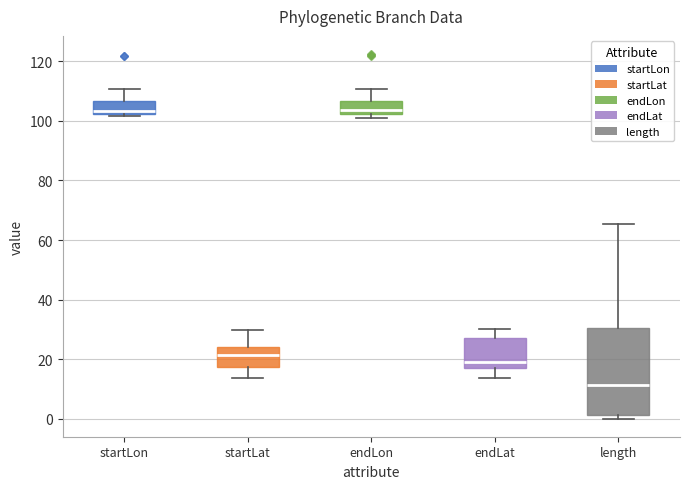

Where does the lower whisker of the box for startLat end on the y-axis? The values are not printed on the chart, so give them approximately, as read against the axis.

14